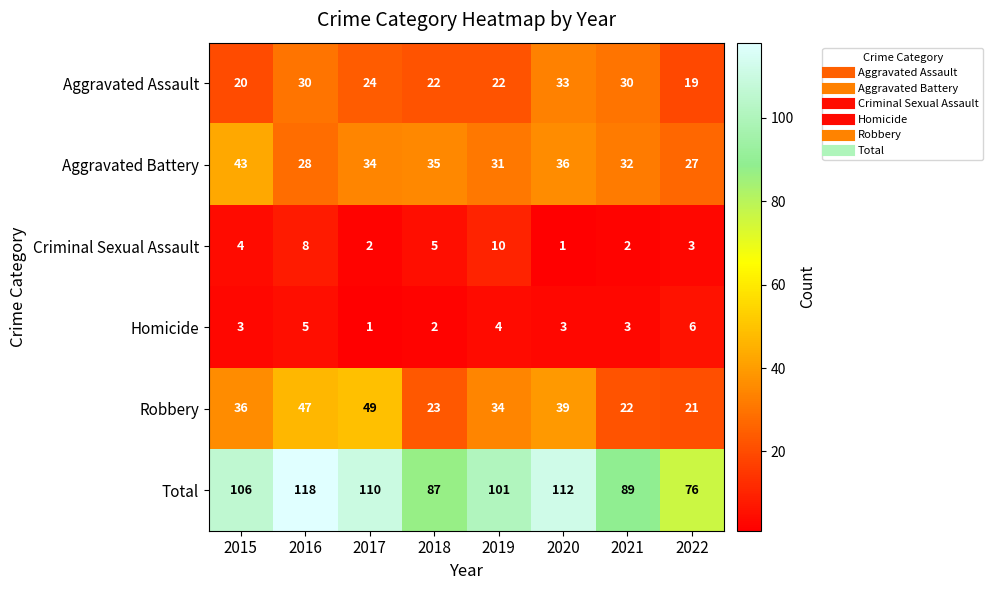

What is the difference between the maximum and minimum values in the Aggravated Assault series?

14